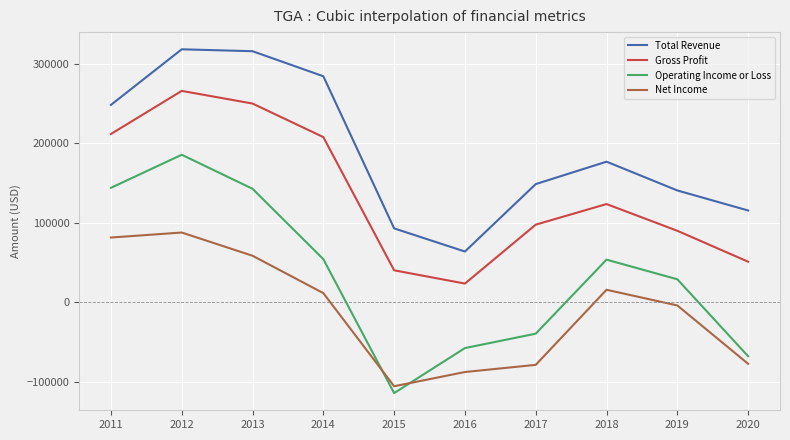

True or false: Gross Profit has a value of 15093 at 2016.

False